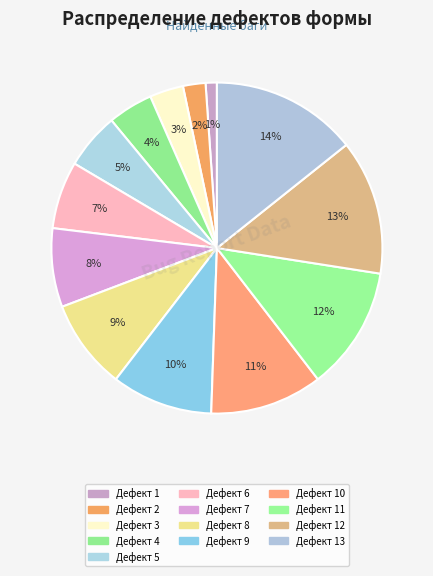

How many segments does this pie chart have?

13